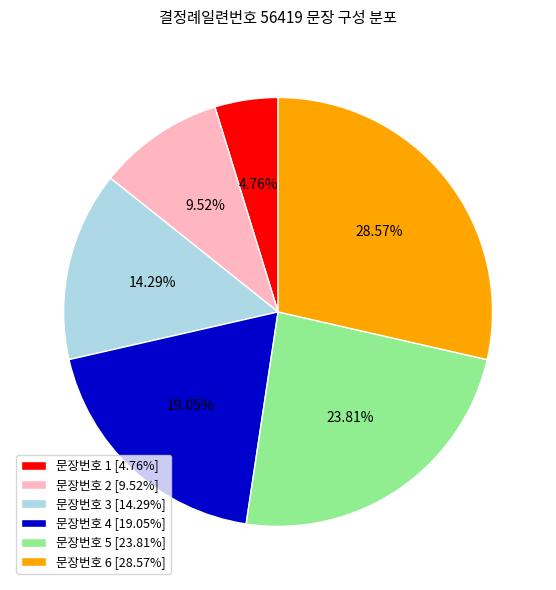

Which slice is the largest?

문장번호 6 [28.57%]